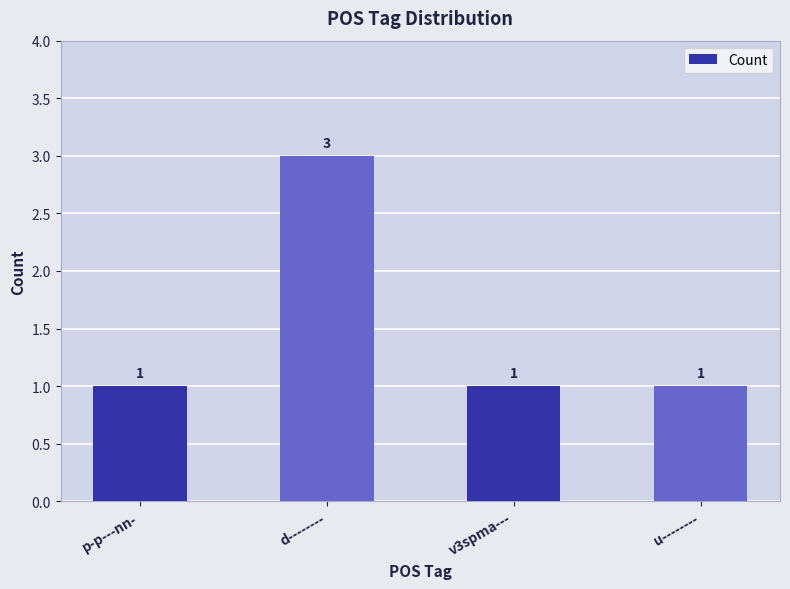

What is the label of the 2nd bar from the right?

v3spma---